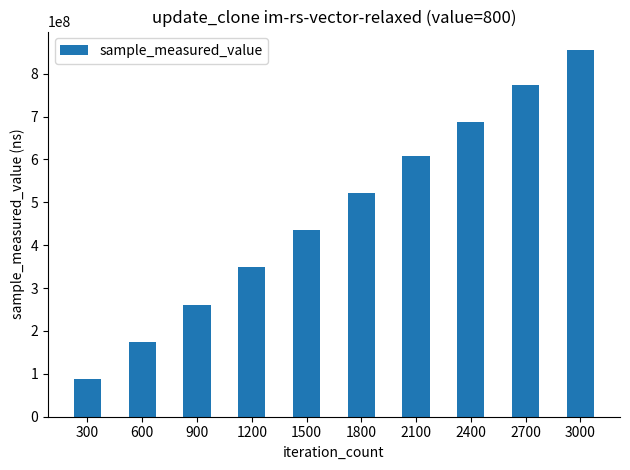

Reading left to right, what are all the values shown in this chart?

87828329	174926397	261121551	349644128	435285670	521206691	607550857	686620341	773739196	855360311